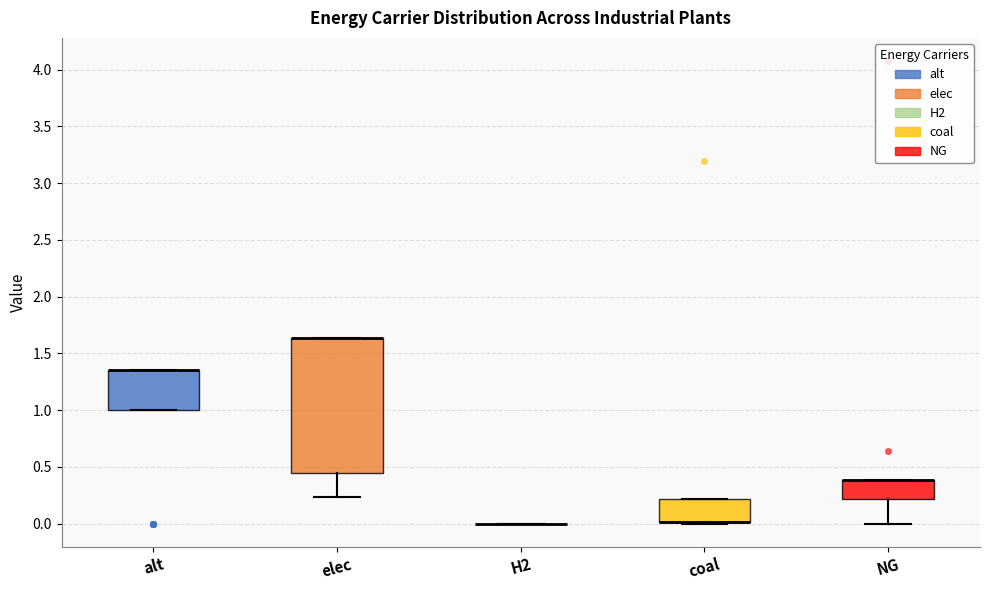

Reading left to right, read every box against the y-axis: the position of its median line, the range the box covers, and the ends of its whiskers. The values are not printed on the chart, so give them approximately, as read against the axis.

alt: median 1.35 (drawn on the box's upper edge), box 1.00 to 1.35, whiskers 1.00 to 1.35
elec: median 1.65 (drawn on the box's upper edge), box 0.45 to 1.65, whiskers 0.25 to 1.65
H2: box collapsed to a line at 0.00, whiskers 0.00 to 0.00
coal: median 0.00 (drawn on the box's lower edge), box 0.00 to 0.20, whiskers 0.00 (just below the box's lower edge) to 0.20
NG: median 0.40 (drawn on the box's upper edge), box 0.20 to 0.40, whiskers 0.00 to 0.40